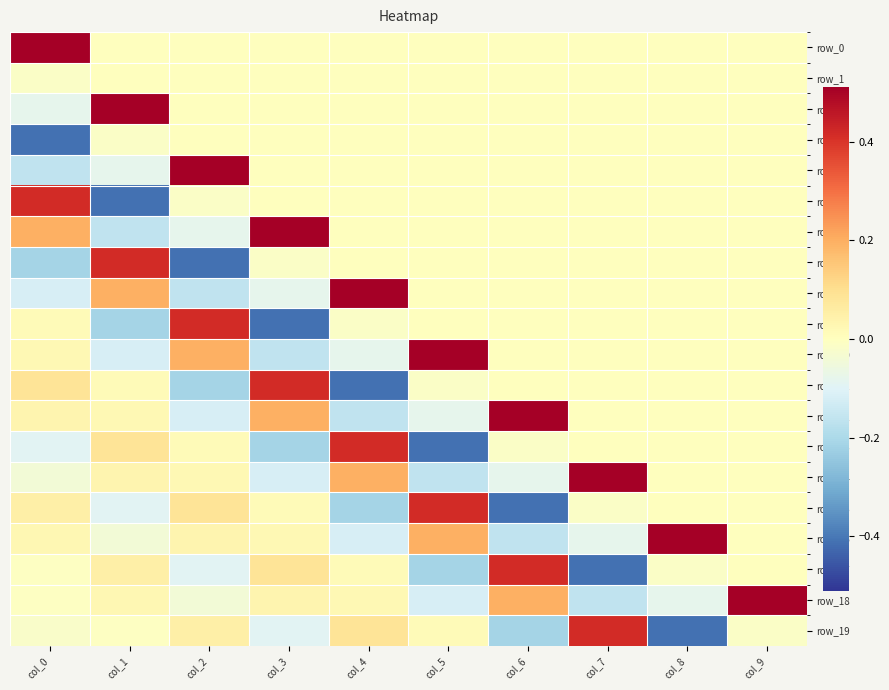

At which label is row_9 closest to 0?

col_5